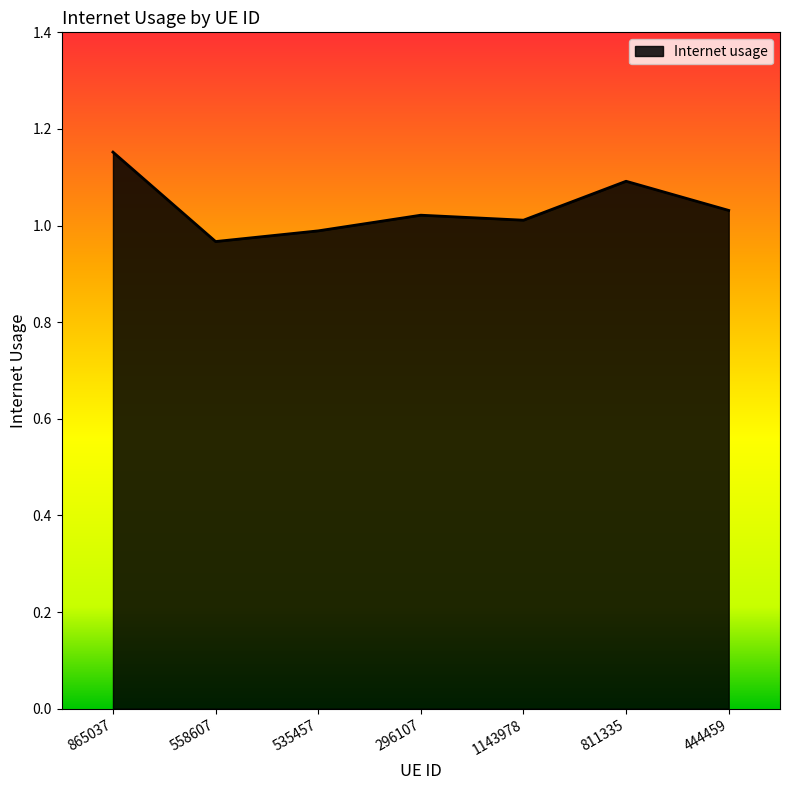

True or false: the data has more than 0 interior local peaks.

True